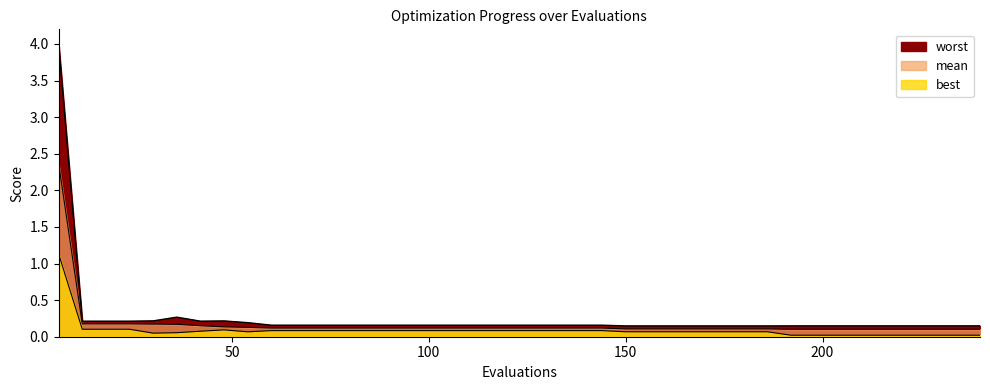

Reading left to right, list all the values displayed in this chart.

best: 1.1	0.1	0.1	0.1	0.0	0.1	0.1	0.1	0.1	0.1	0.1	0.1	0.1	0.1	0.1	0.1	0.1	0.1	0.1	0.1	0.1	0.1	0.1	0.1	0.1	0.1	0.1	0.1	0.1	0.1	0.1	0.0	0.0	0.0	0.0	0.0	0.0	0.0	0.0	0.0
mean: 2.4	0.2	0.2	0.2	0.2	0.2	0.2	0.1	0.1	0.1	0.1	0.1	0.1	0.1	0.1	0.1	0.1	0.1	0.1	0.1	0.1	0.1	0.1	0.1	0.1	0.1	0.1	0.1	0.1	0.1	0.1	0.1	0.1	0.1	0.1	0.1	0.1	0.1	0.1	0.1
worst: 4.0	0.2	0.2	0.2	0.2	0.3	0.2	0.2	0.2	0.2	0.2	0.2	0.2	0.2	0.2	0.2	0.2	0.2	0.2	0.2	0.2	0.2	0.2	0.2	0.1	0.1	0.1	0.1	0.1	0.1	0.1	0.1	0.1	0.1	0.1	0.1	0.1	0.1	0.1	0.1